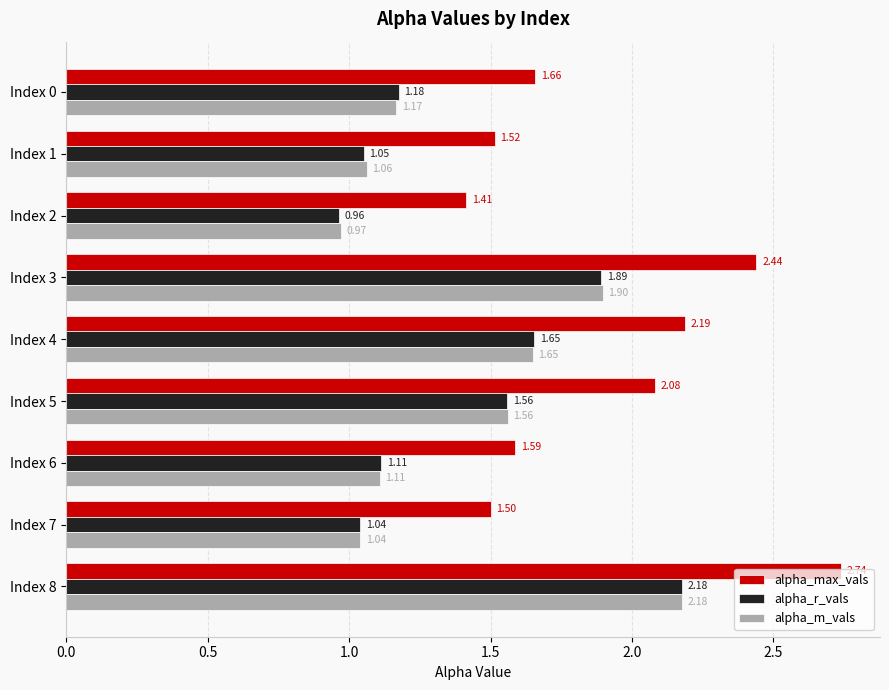

What is the total value across all series at Index 8?

7.1